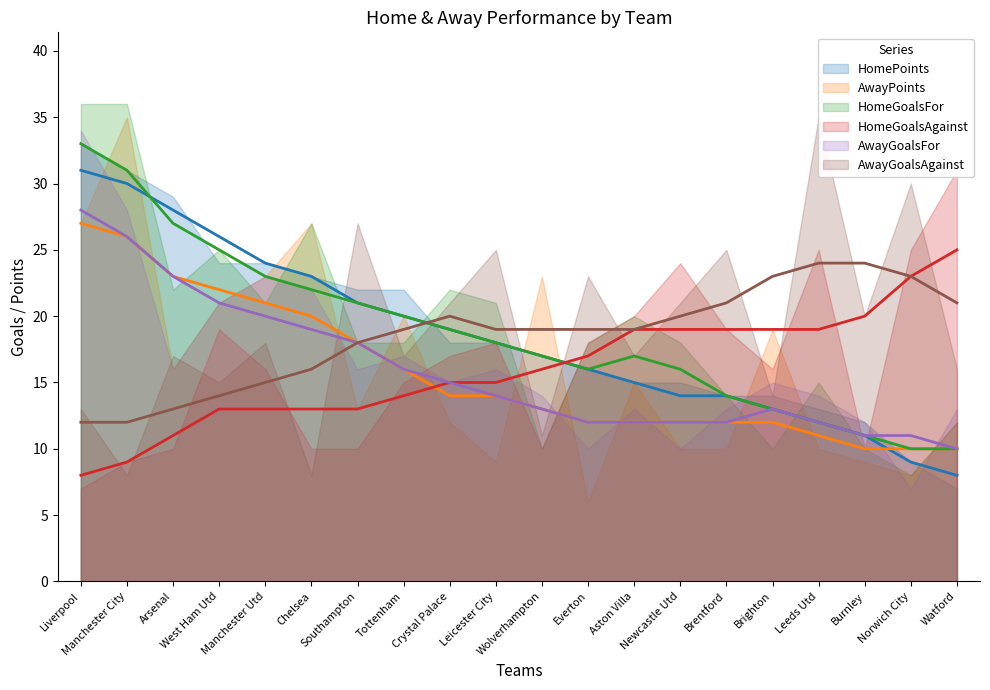

The HomeGoalsAgainst series shows 4 at 5. True or false?

False